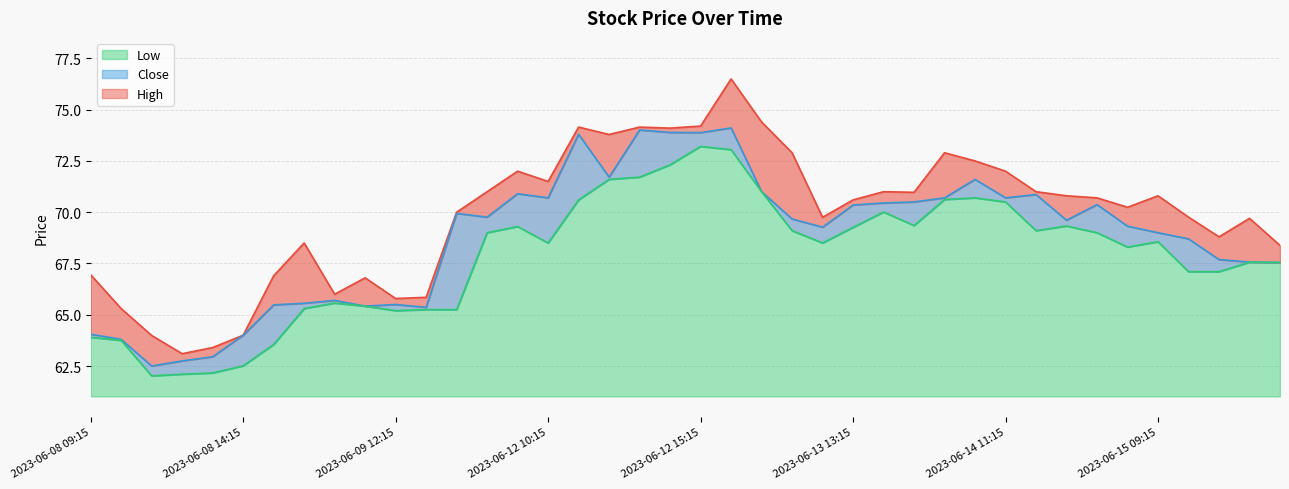

What is the label of the 33rd point from the right?

2023-06-09 09:15